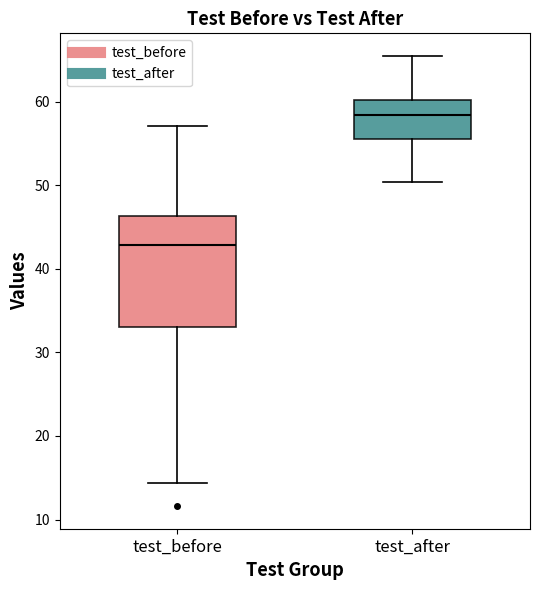

Reading left to right, read every box against the y-axis: the position of its median line, the range the box covers, and the ends of its whiskers. The values are not printed on the chart, so give them approximately, as read against the axis.

test_before: median 43, box 33 to 46, whiskers 14 to 57
test_after: median 58, box 56 to 60, whiskers 50 to 65